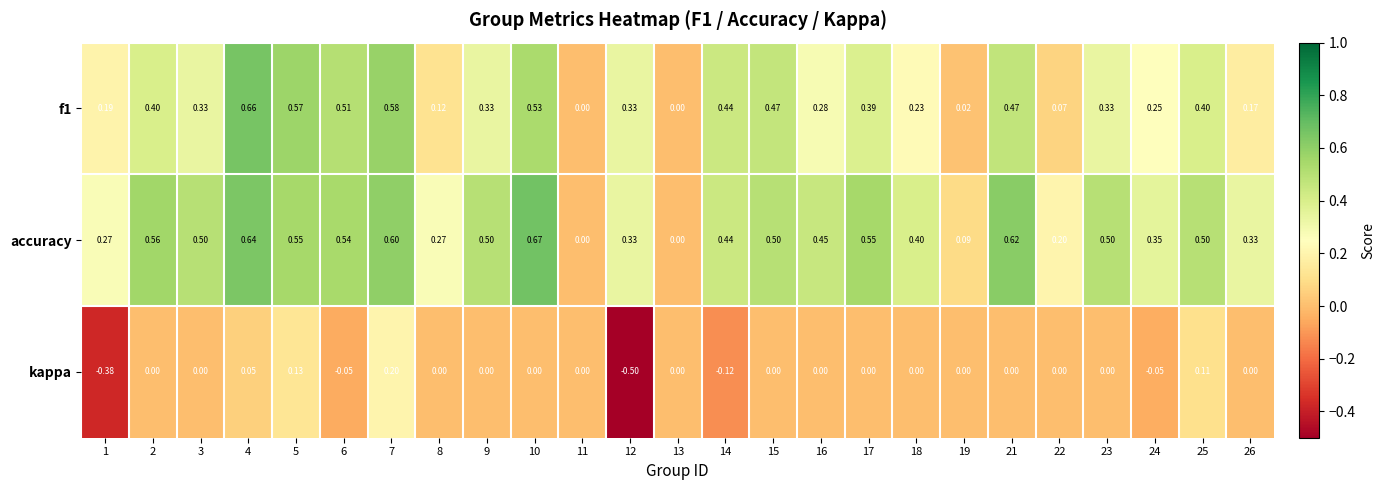

Which series changed the most between 15 and 21?

accuracy